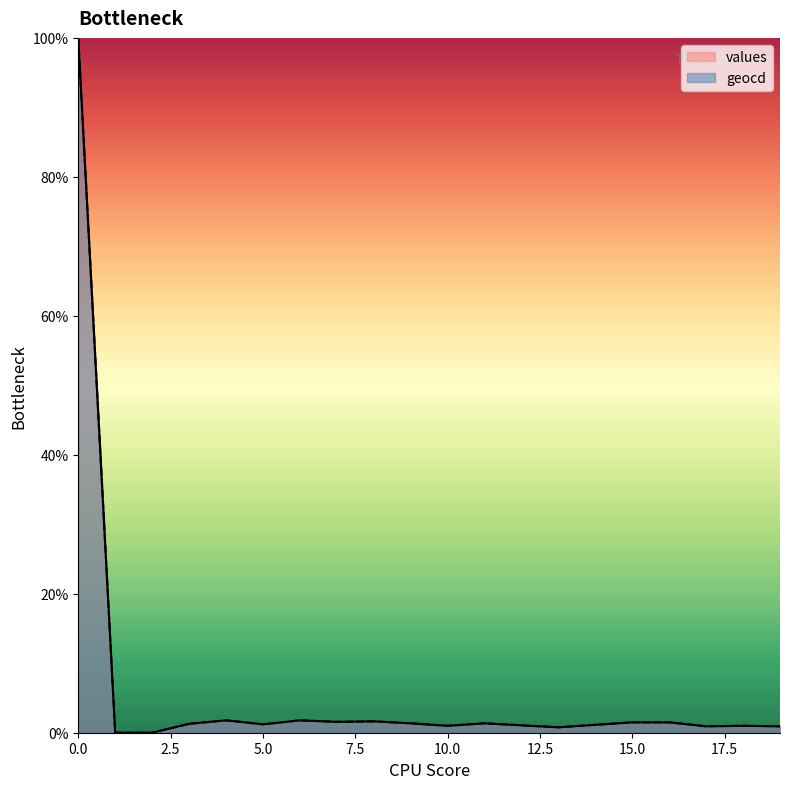

True or false: values has a value of 20.2 at 0.0.

False